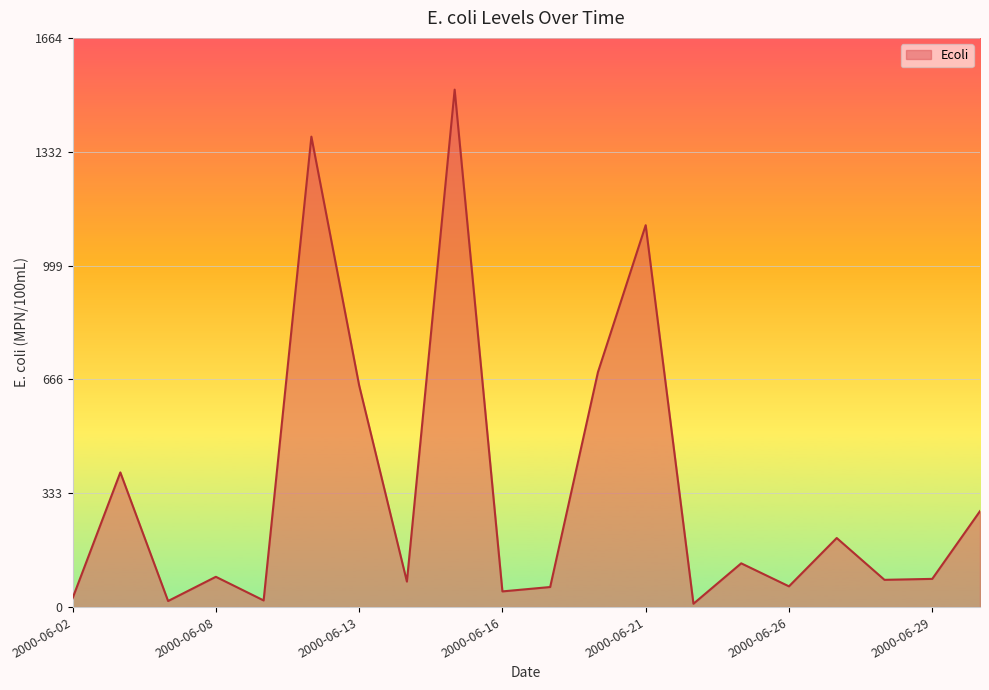

True or false: the data has more than 1 interior local peaks.

True